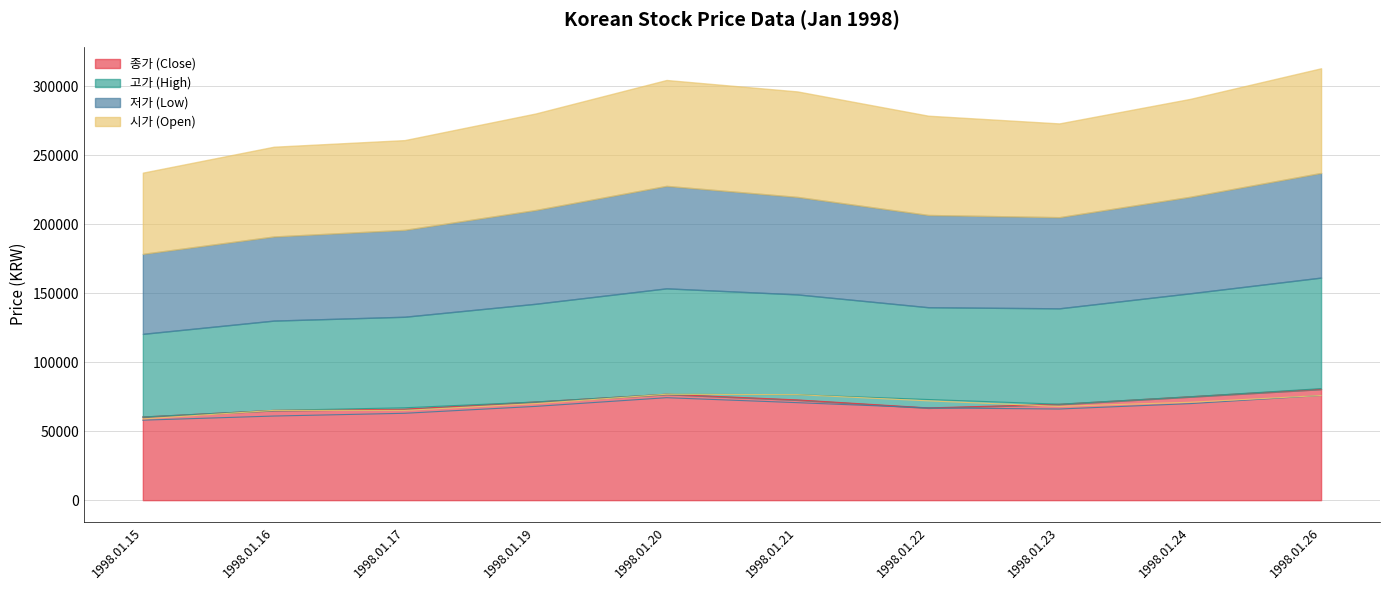

Where is 고가 (High) nearest to the value 70600?

1998.01.19